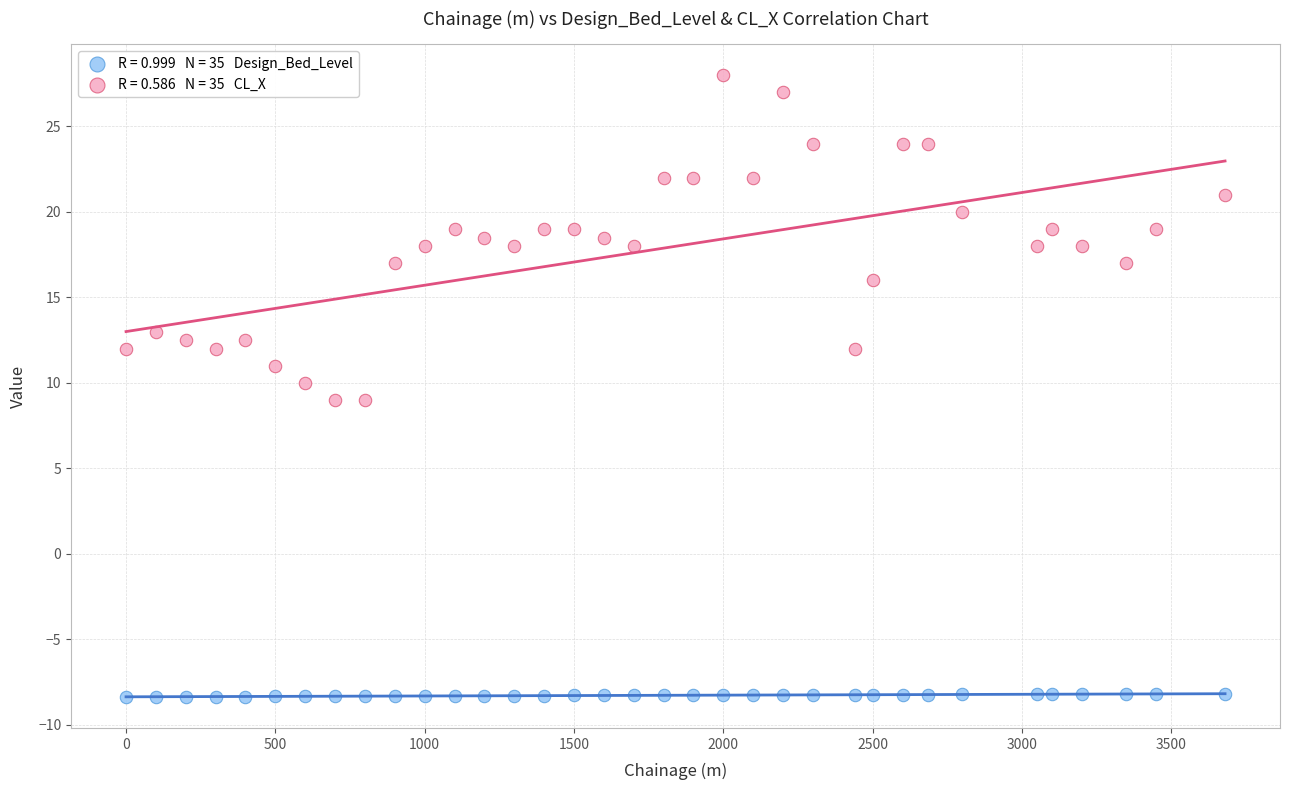

Across all data points, what is the range of Y values (max minus min)?

36.4